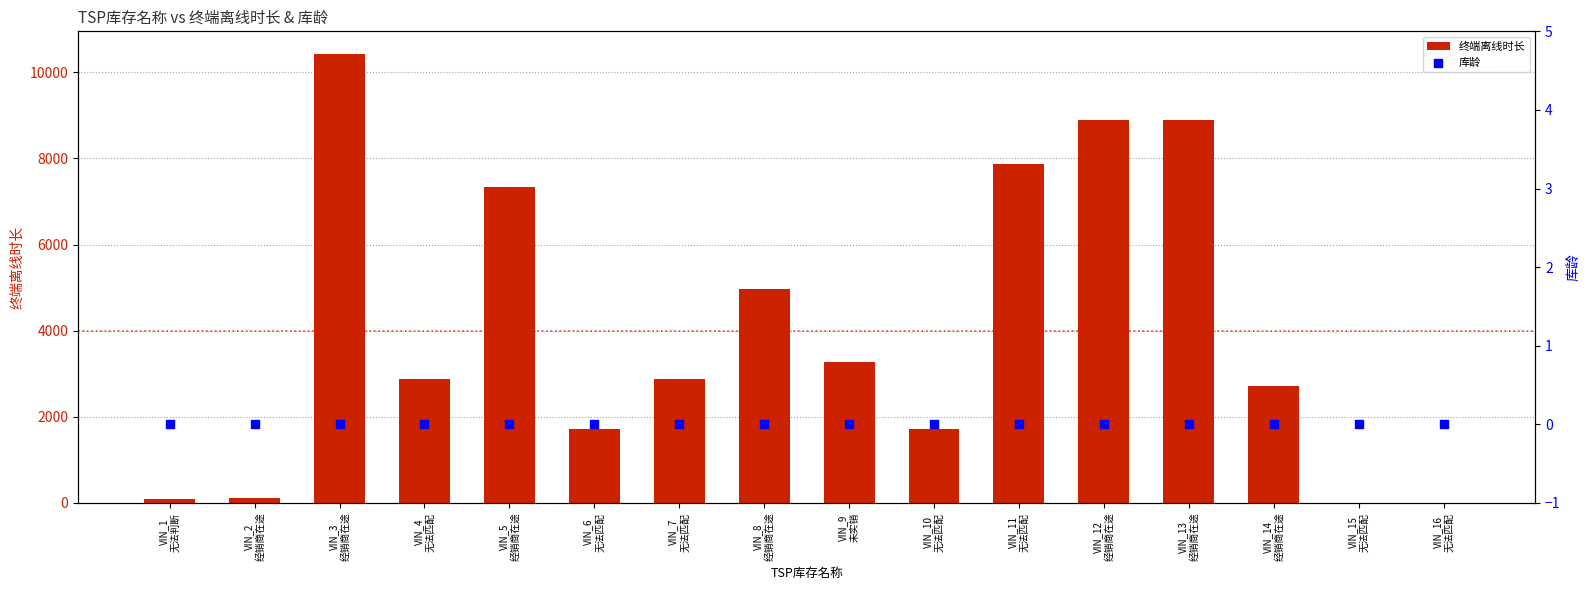

Which series has the largest total across all categories?

终端离线时长